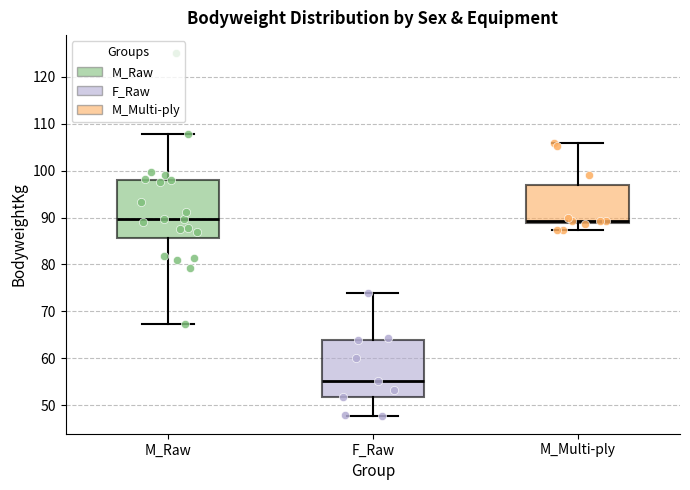

Which box's median line is the lowest?

F_Raw